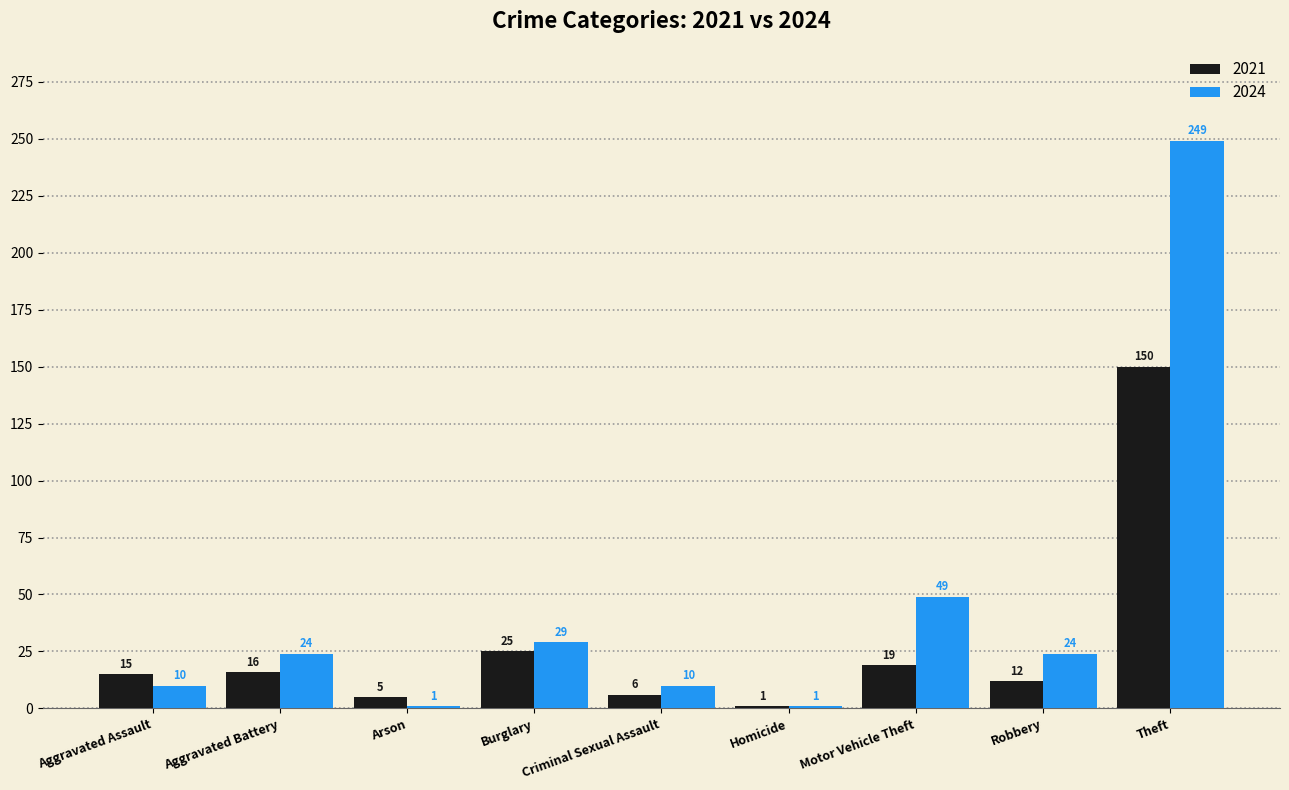

What is the sum of all 2021 values?

249